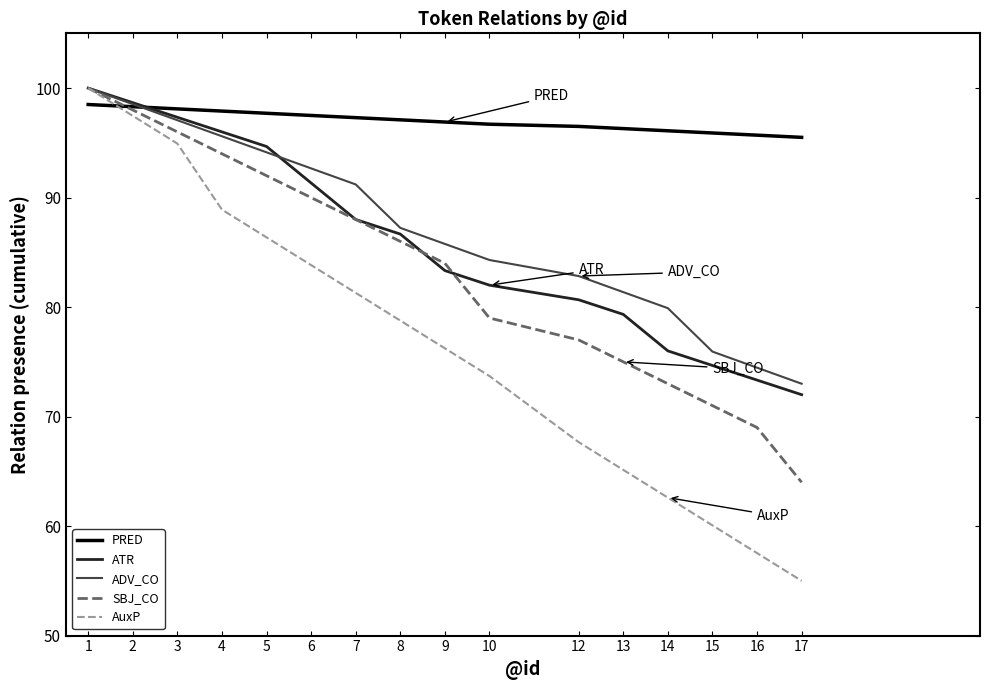

At which category does the chart reach its peak across all series?

1